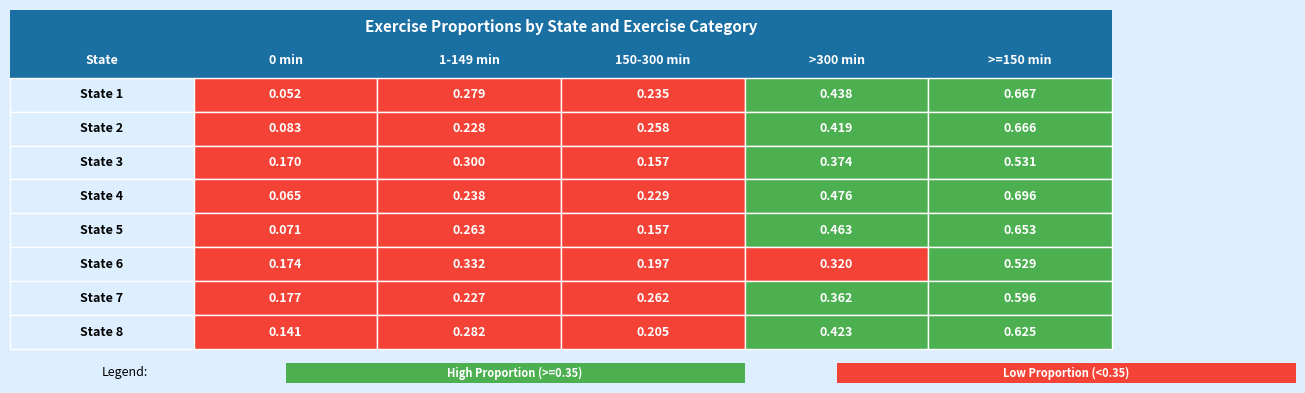

How many 3 values are between 0 and 1?

5